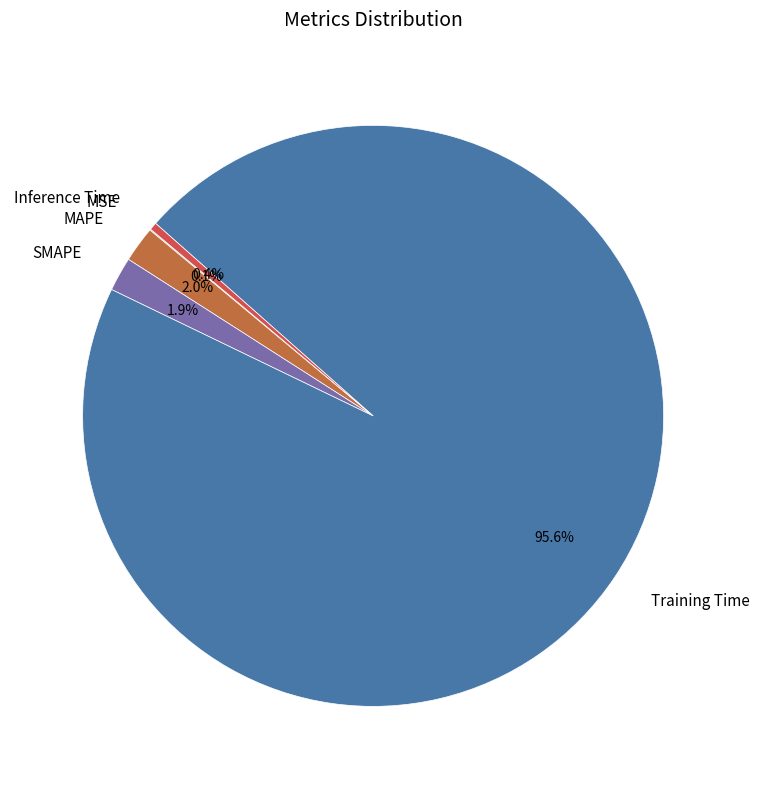

Does Inference Time account for over 50% of the chart?

No